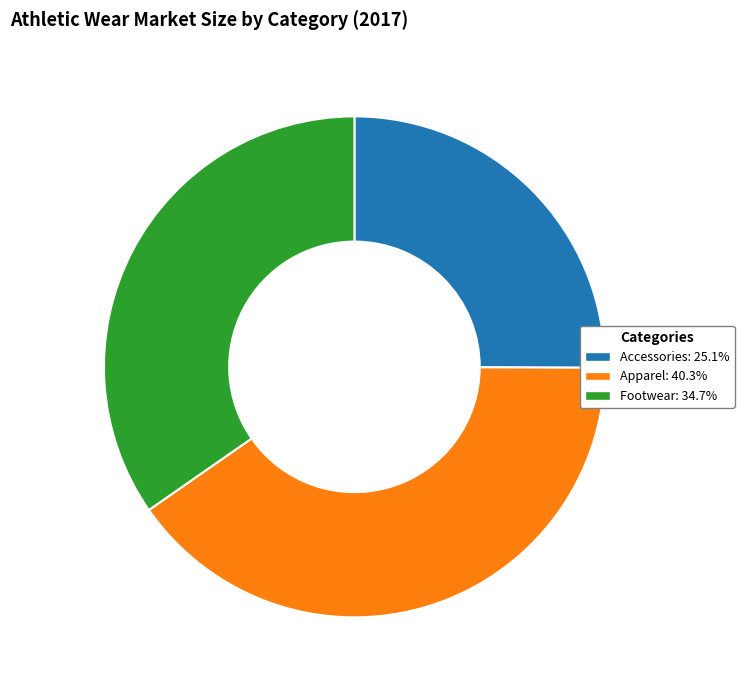

Count the number of slices in the pie.

3